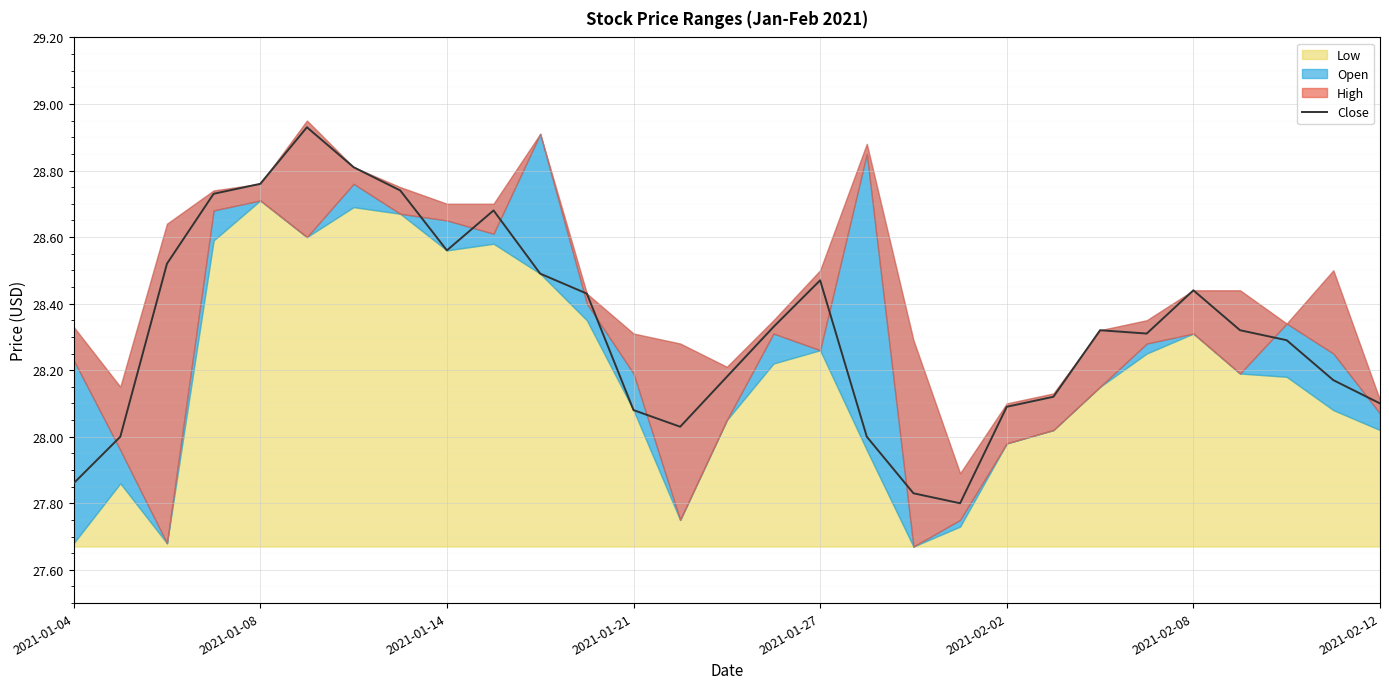

Is it true that Close equals 44.5 at 2021-02-08?

False